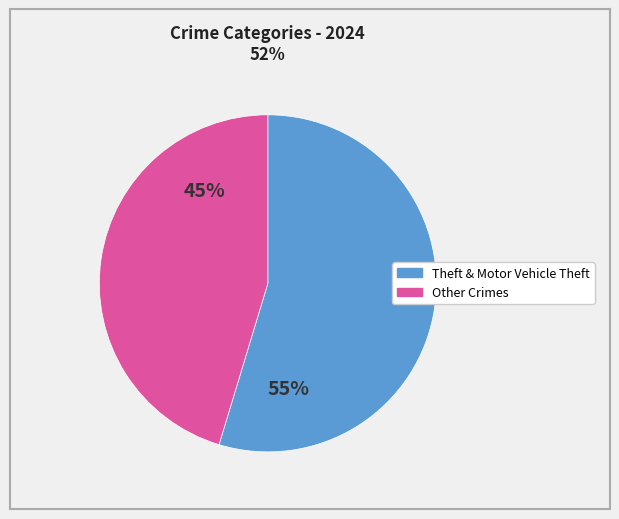

How many slices are in this pie chart?

2